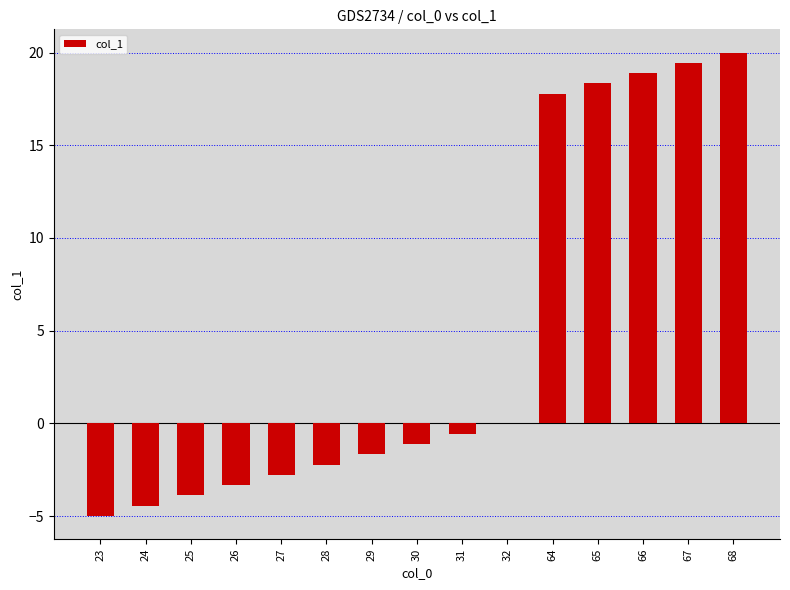

What is the average value?

4.6